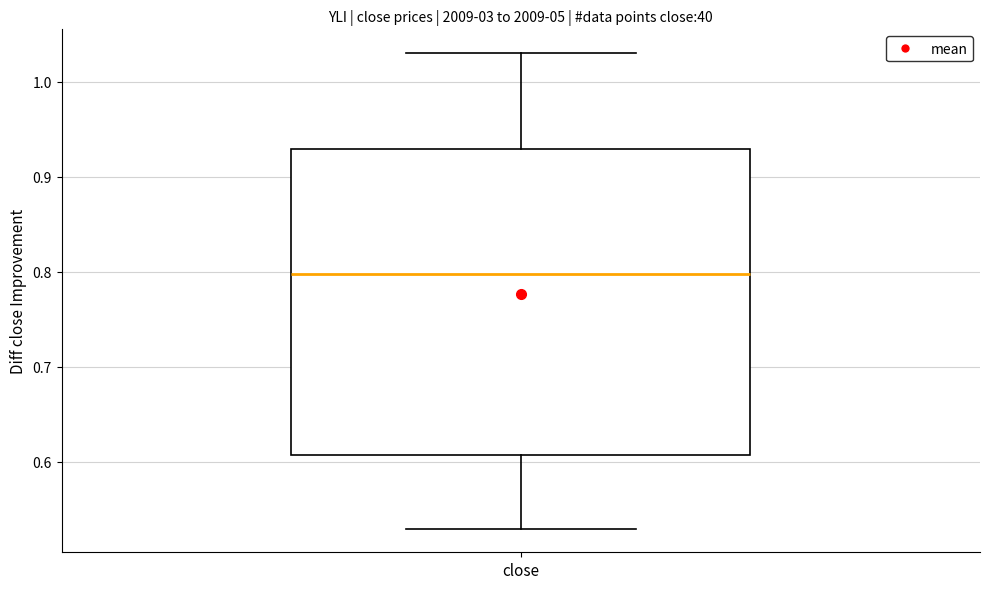

Transcribe this box plot: give where the median line is, the range the box spans, and where the two whiskers end, as read against the y-axis. The values are not printed on the chart, so give them approximately, as read against the axis.

median 0.80, box 0.61 to 0.93, whiskers 0.53 to 1.03